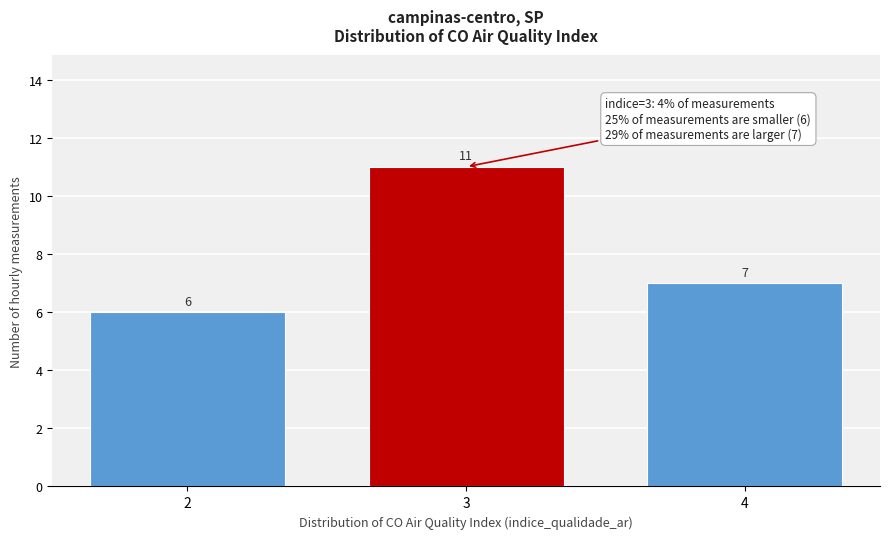

Reading left to right, list every bar in this chart as the range it spans on the x-axis followed by its height.

1.5 to 2.5: 6
2.5 to 3.5: 11
3.5 to 4.5: 7